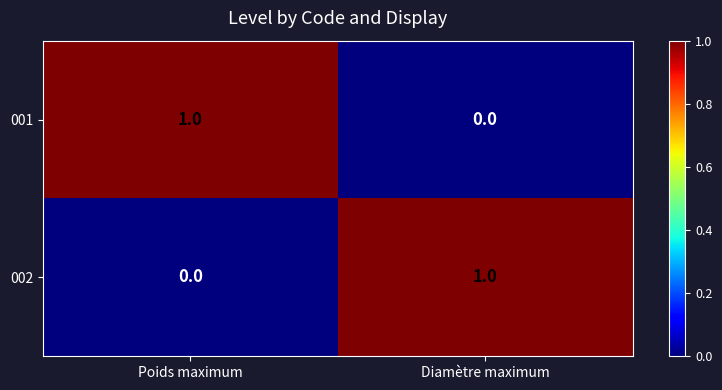

What is the total value across all series at Diamètre maximum?

1